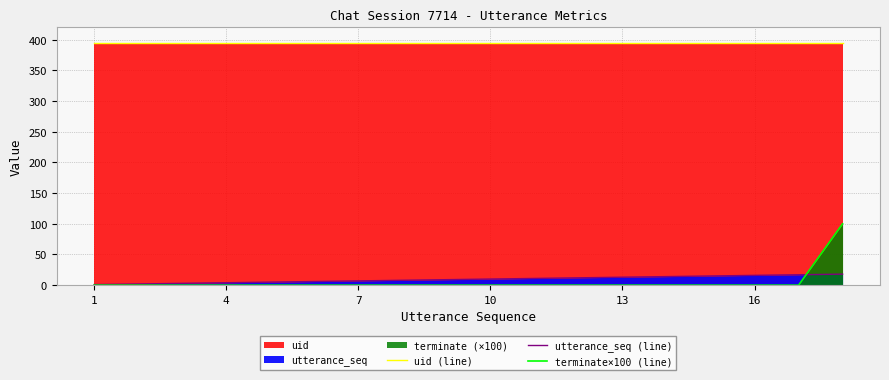

True or false: utterance_seq (line) has more than 2 interior local peaks.

False